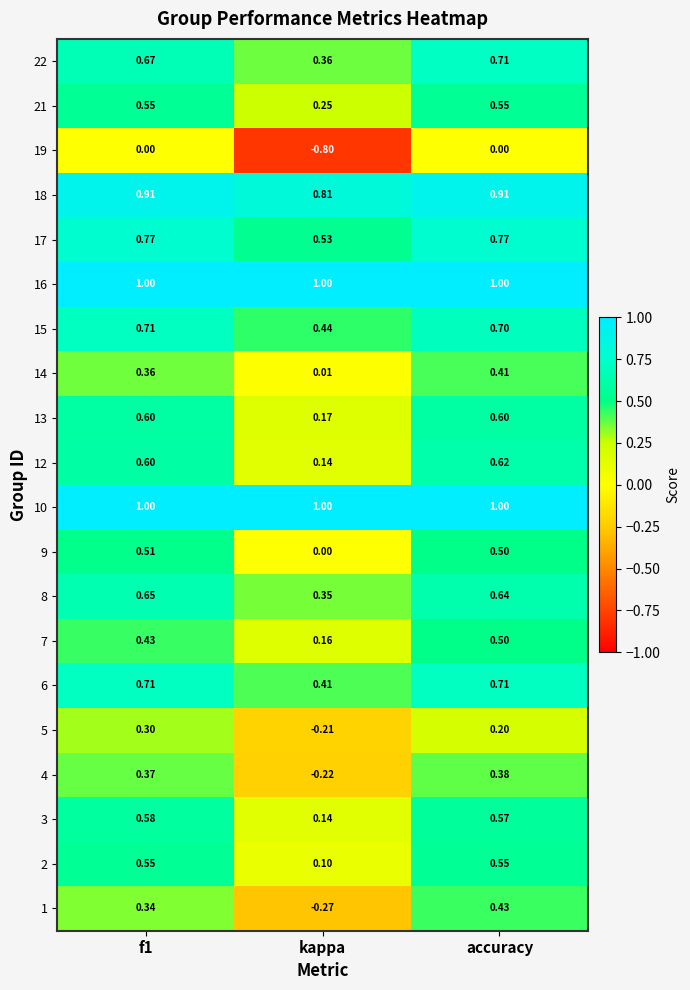

What is the average value of the 12 series?

0.5